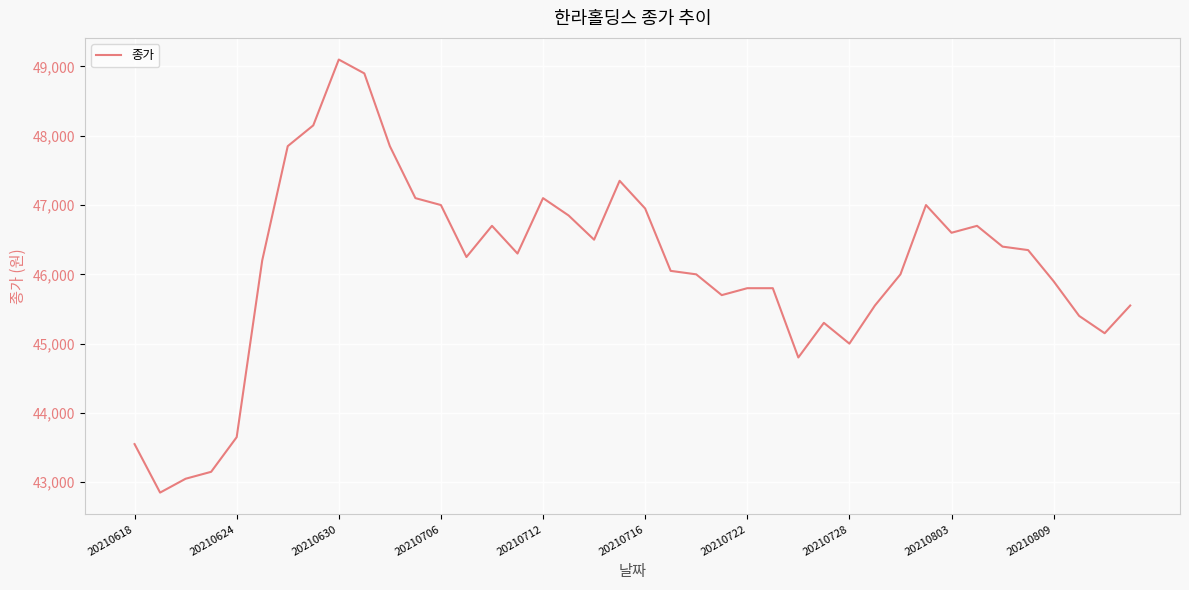

What is the difference between the maximum and minimum values?

6250